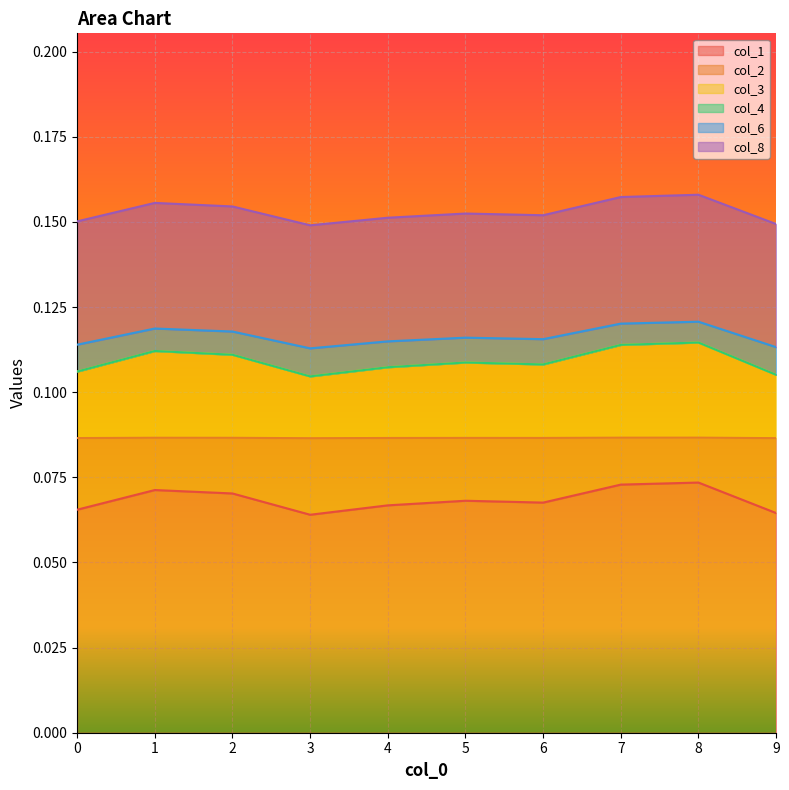

What is the total value across all series at 1?

0.6